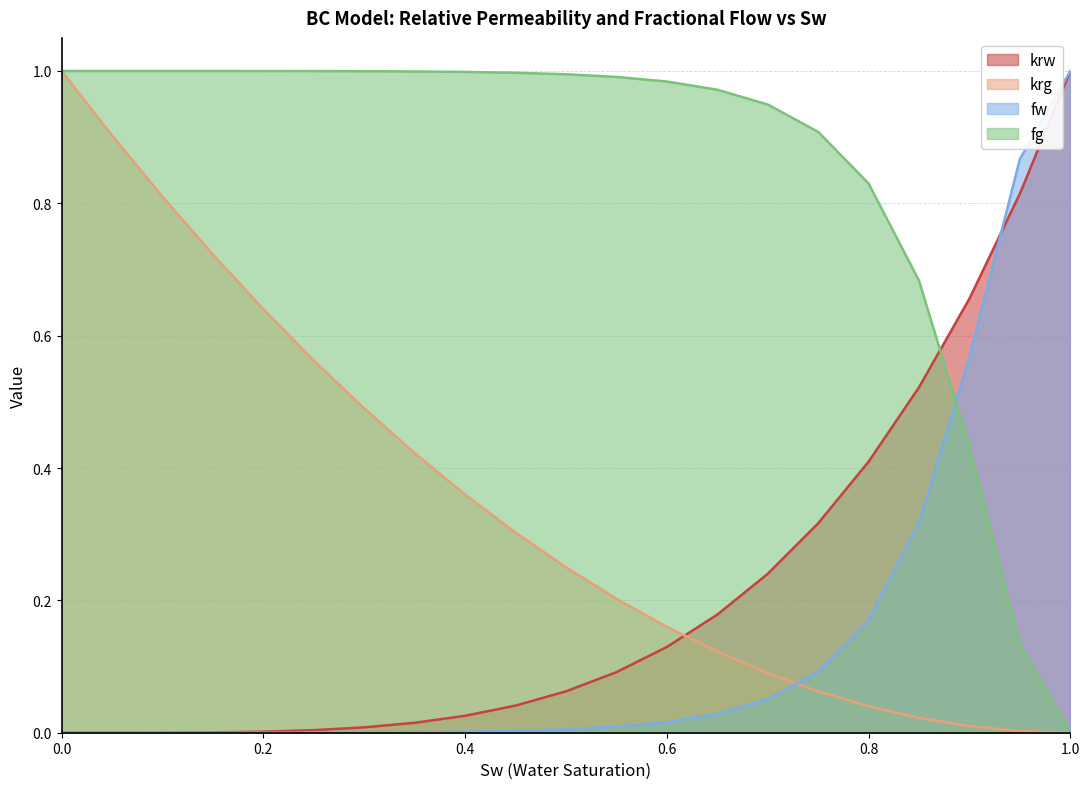

At how many categories does at least one series exceed 0?

21